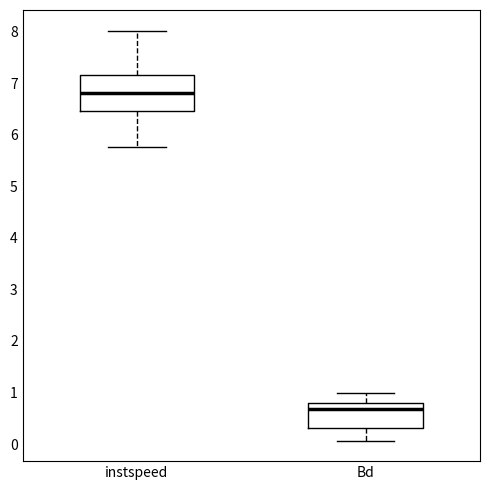

Which box has the highest median line?

instspeed